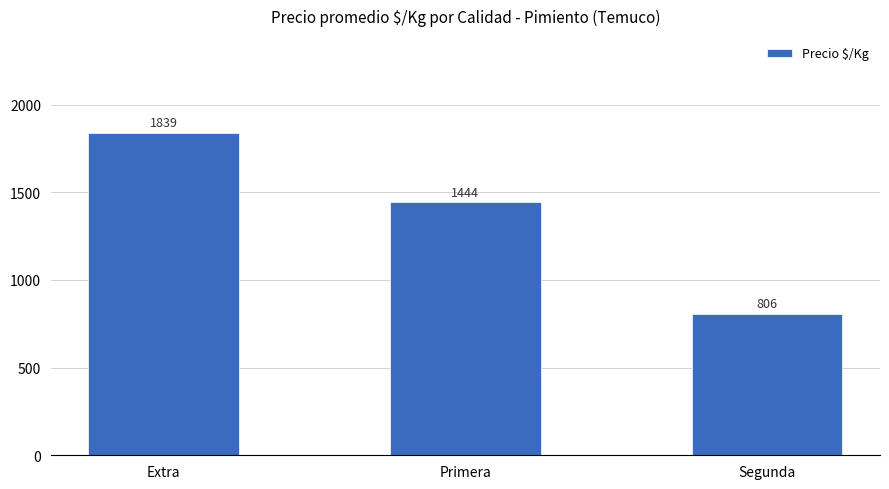

Between Extra and Segunda, which is larger?

Extra